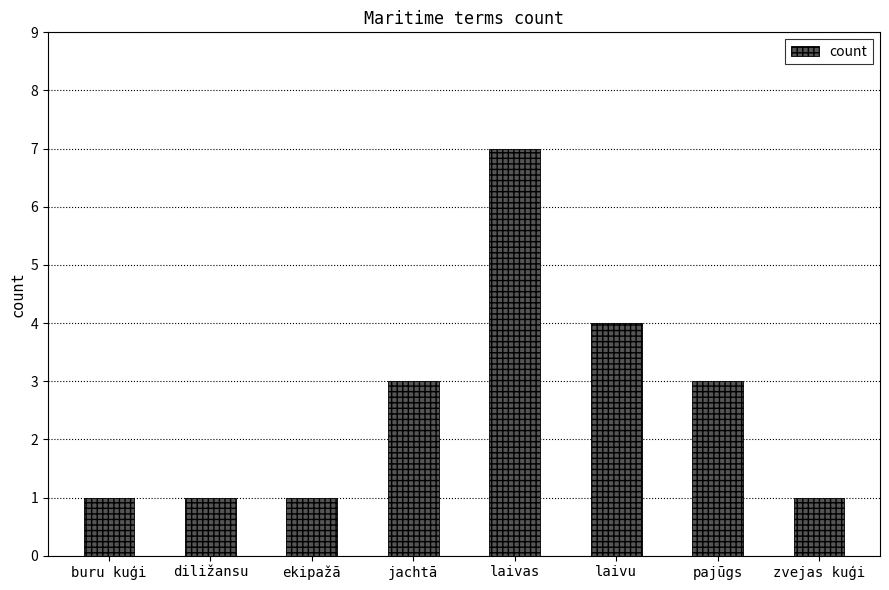

The chart shows a value of 1 at zvejas kuģi. True or false?

True